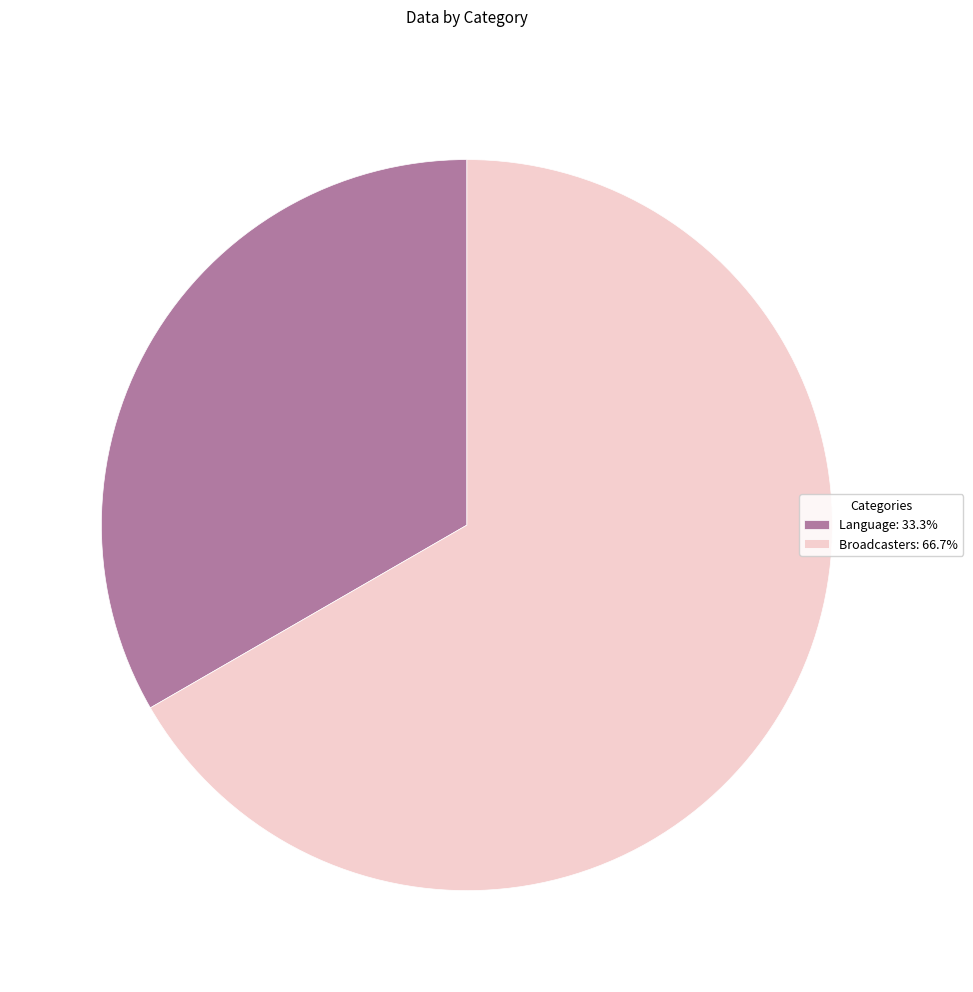

Do Broadcasters: 66.7% and Language: 33.3% together represent more than half of the pie?

Yes